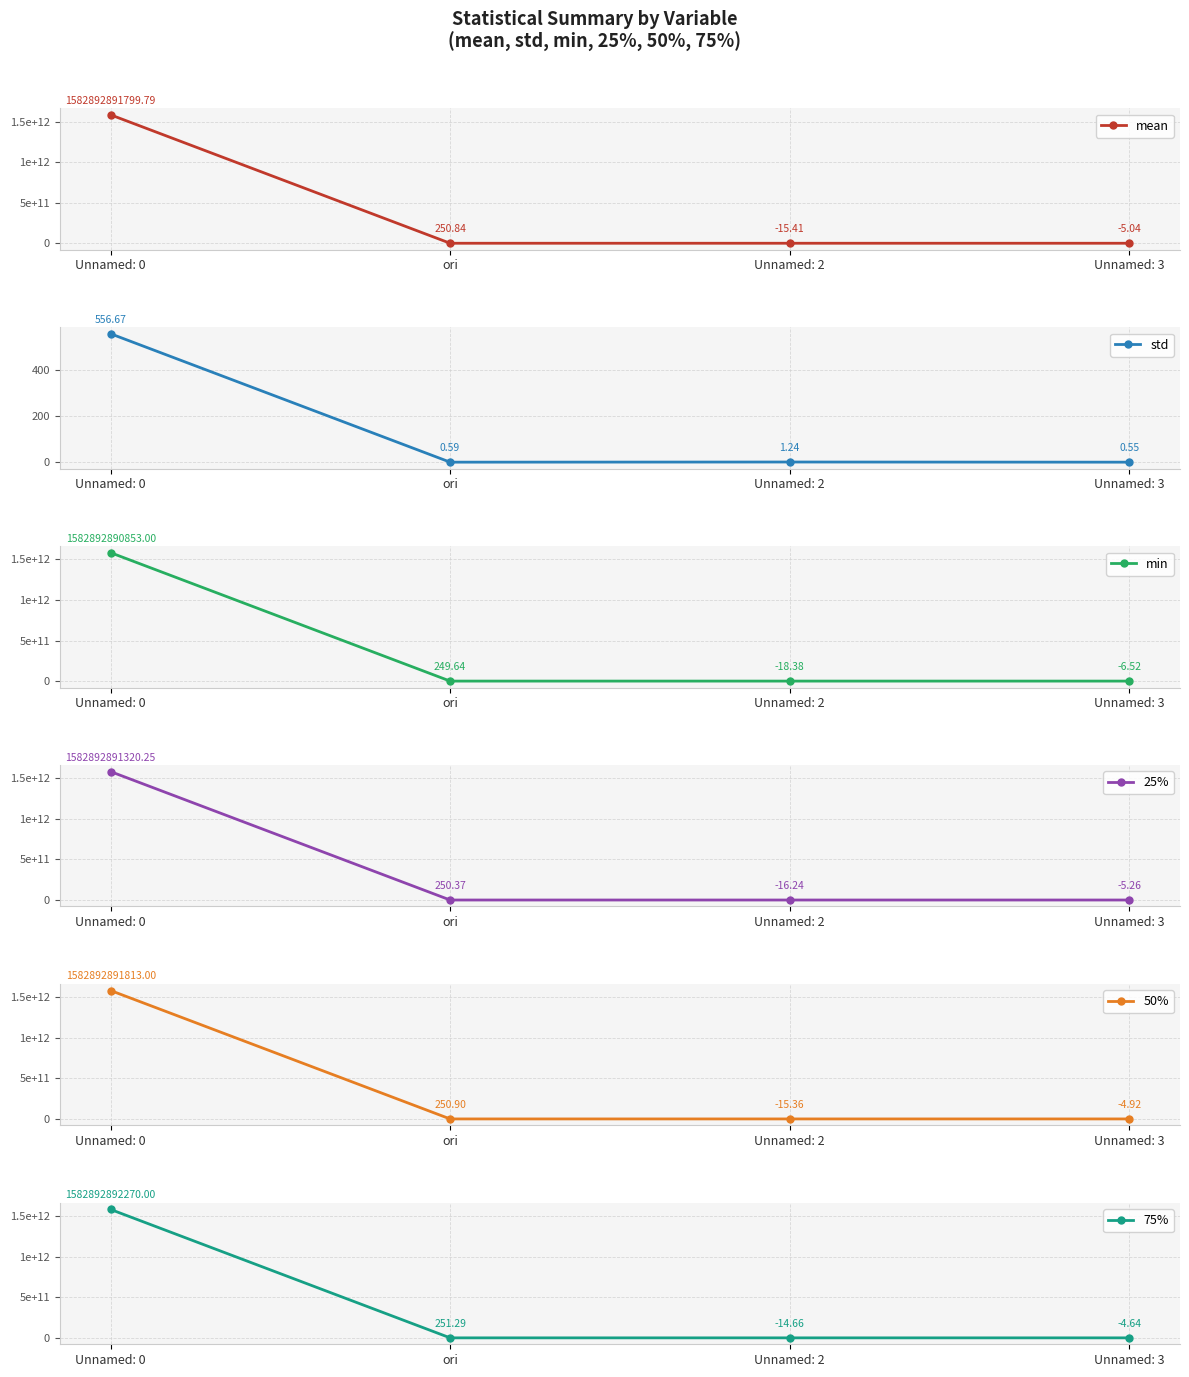

Is the value of 50% at Unnamed: 2 greater than the value of 25% at Unnamed: 3?

No